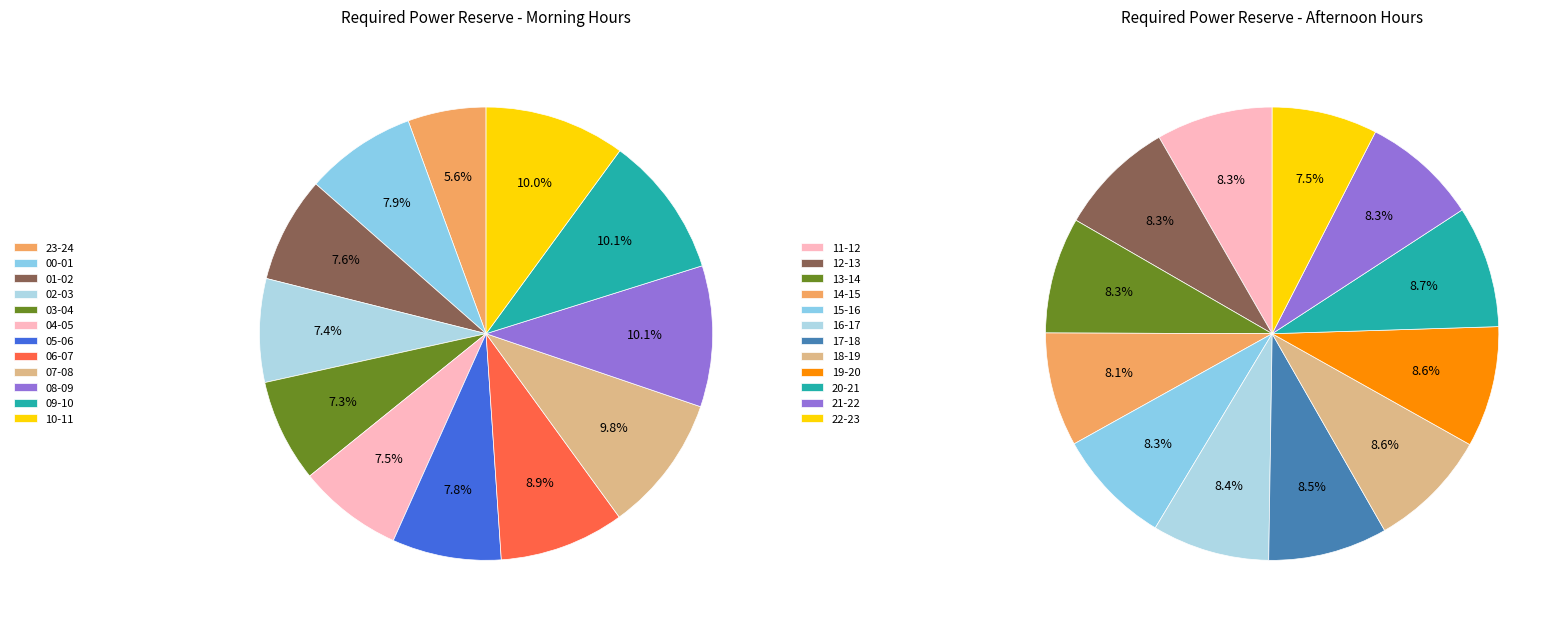

Which category has the smallest portion of the pie?

23-24